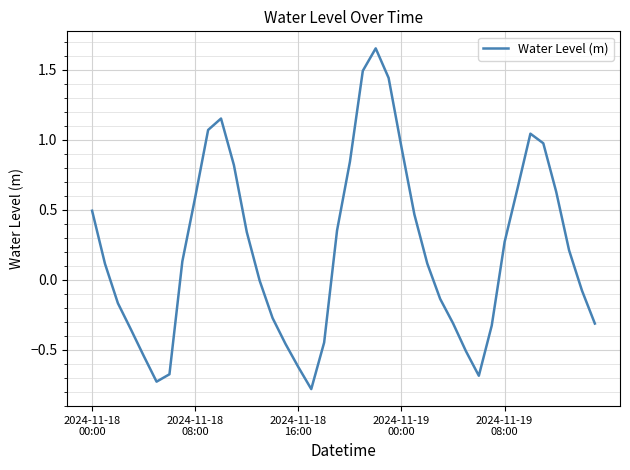

What is the smallest value displayed?

-0.8